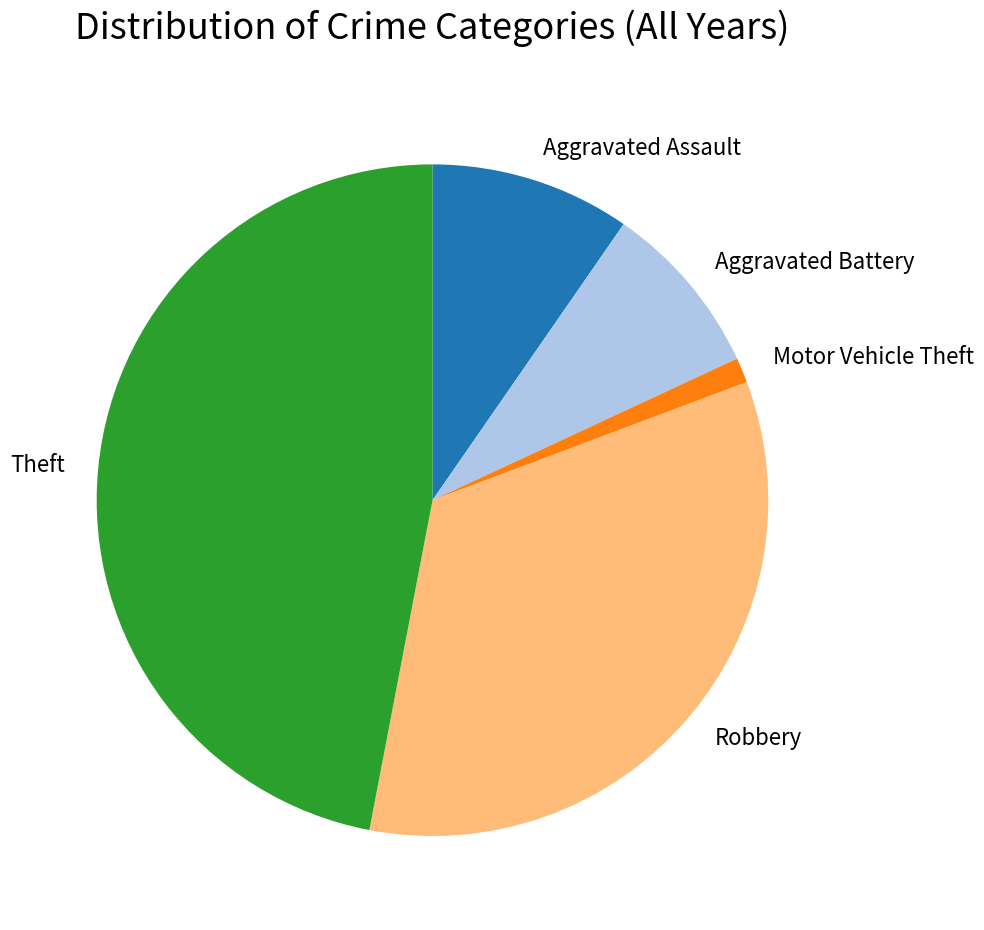

Which slice is the largest?

Theft